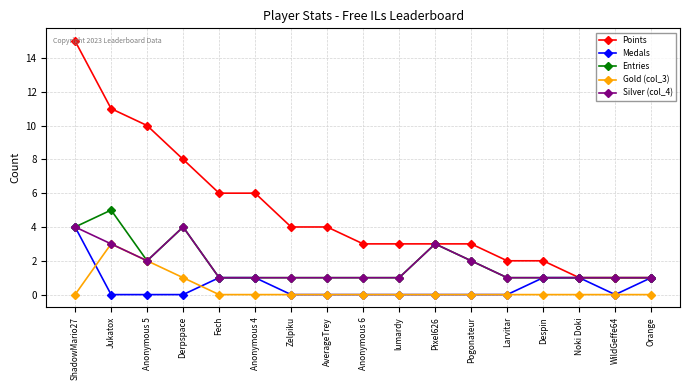

At which category is the sum across all series the highest?

ShadowMario27